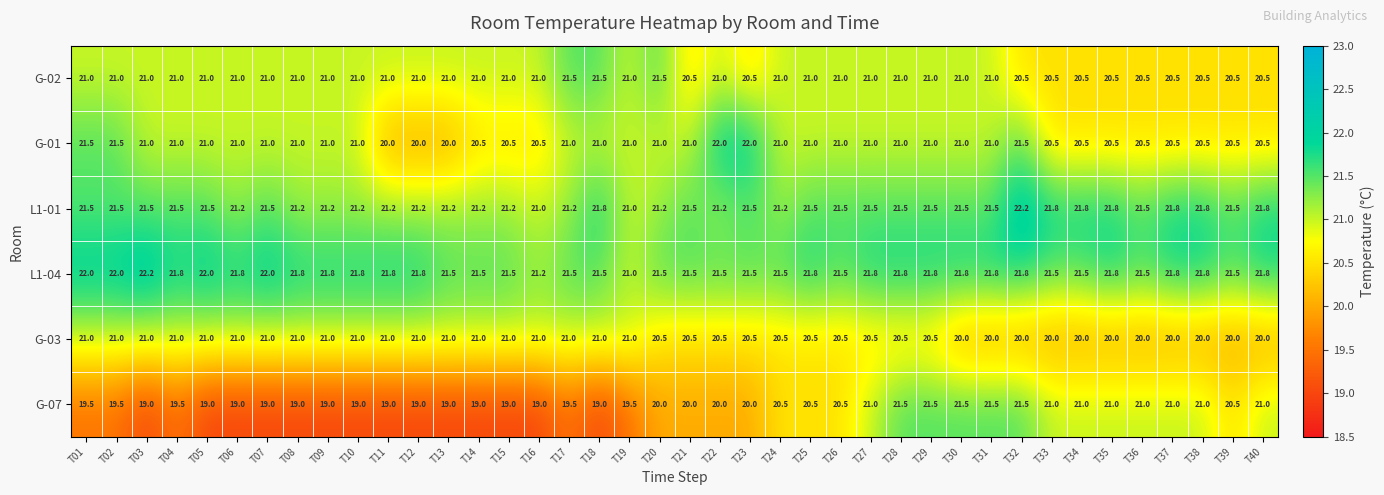

At which category is the sum across all series the highest?

T32